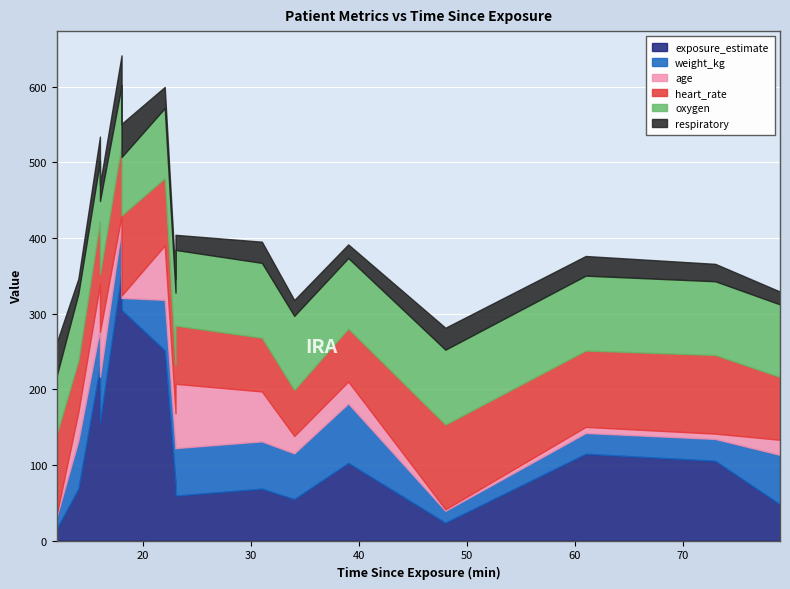

What is the total value across all series at 12?

262.2